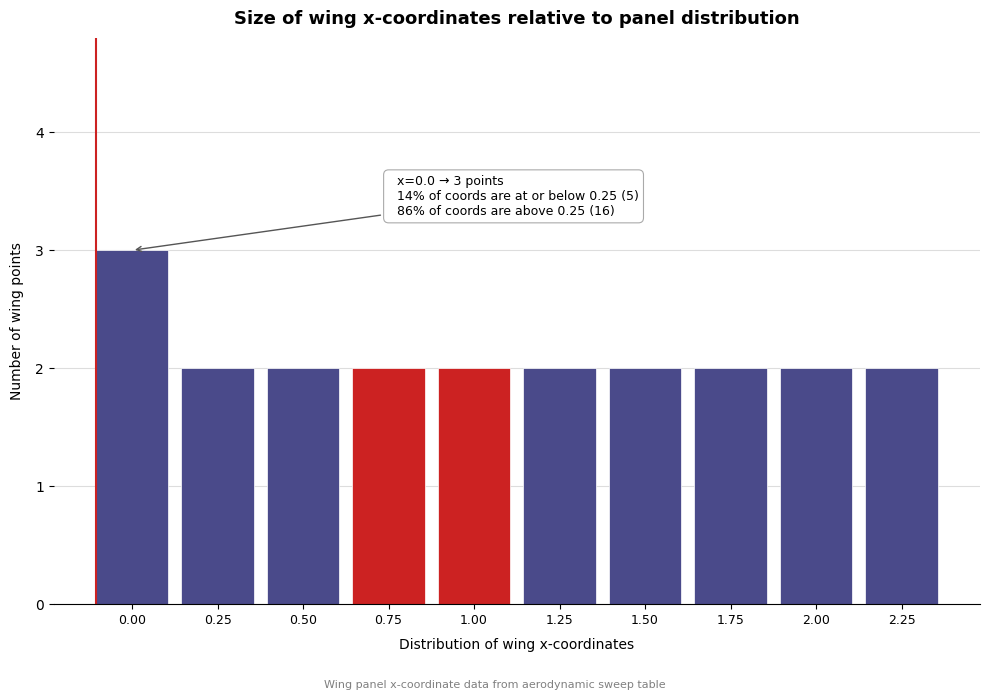

Reading left to right, list all the values displayed in this chart.

0.00=3	0.25=2	0.50=2	0.75=2	1.00=2	1.25=2	1.50=2	1.75=2	2.00=2	2.25=2